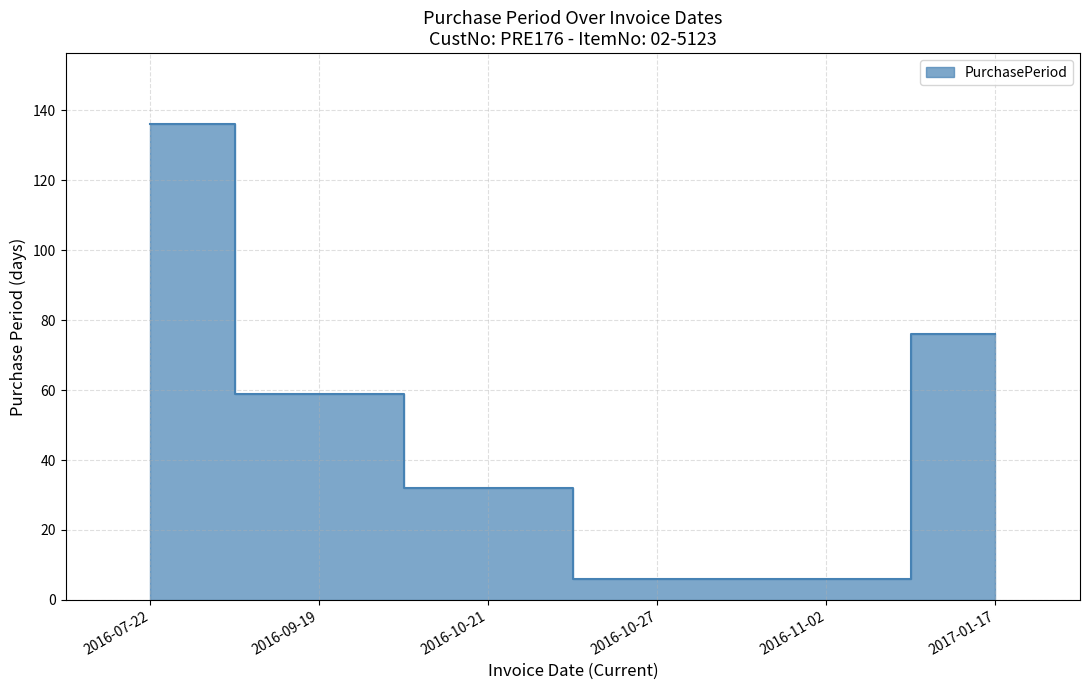

What is the label of the 4th point from the right?

2016-10-21